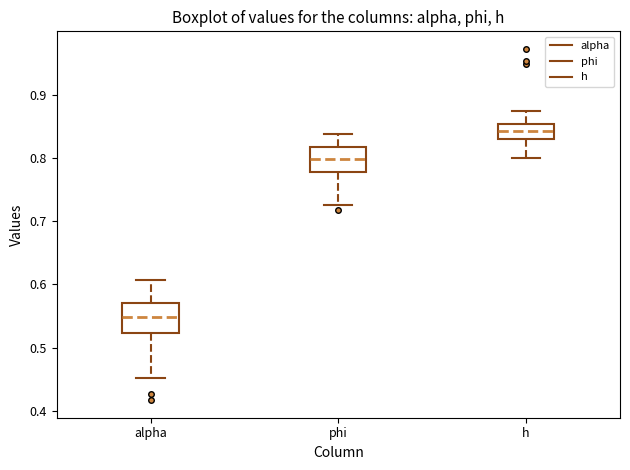

Which box's median line is the lowest?

alpha